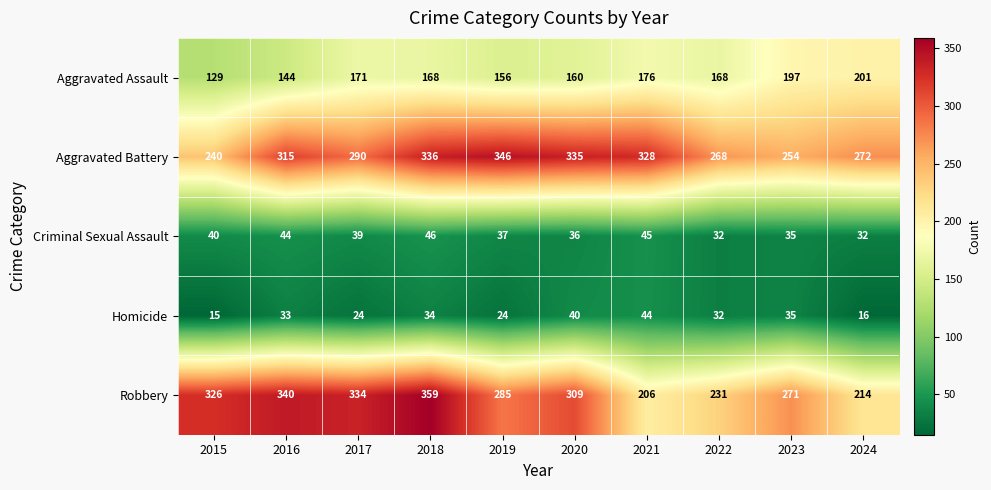

What is the difference between the highest and lowest values at 2020?

299